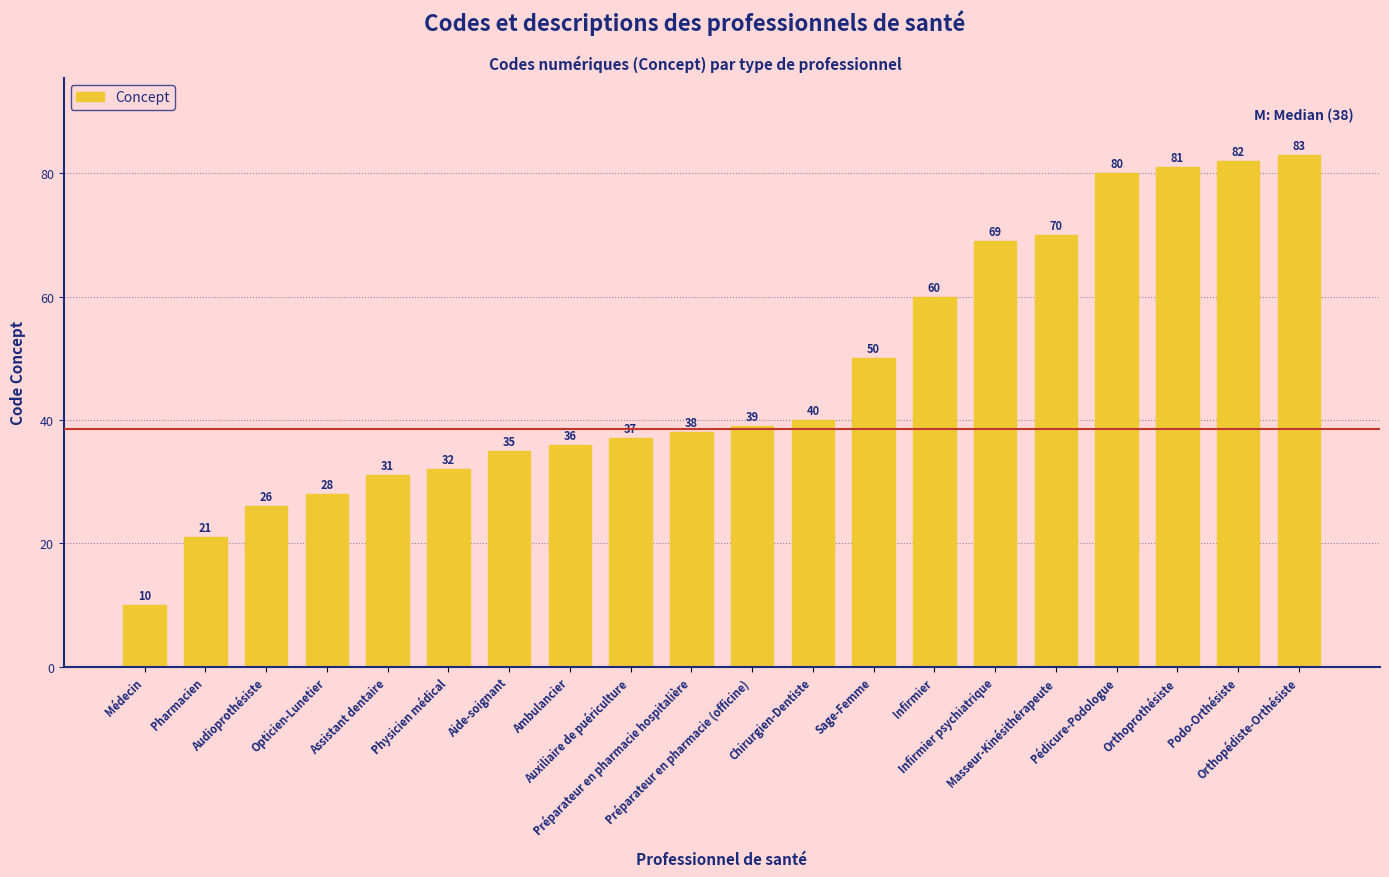

Does the chart contain stacked bars?

No